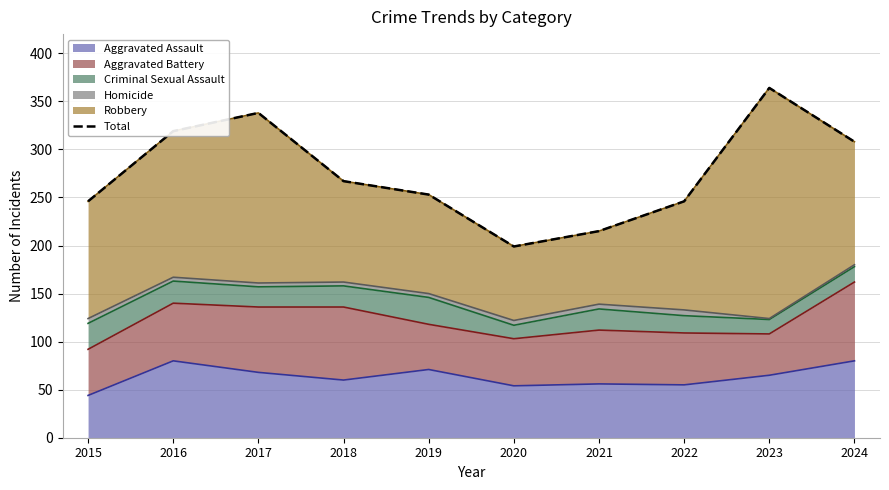

Is it true that the value at 2023 is 484?

False